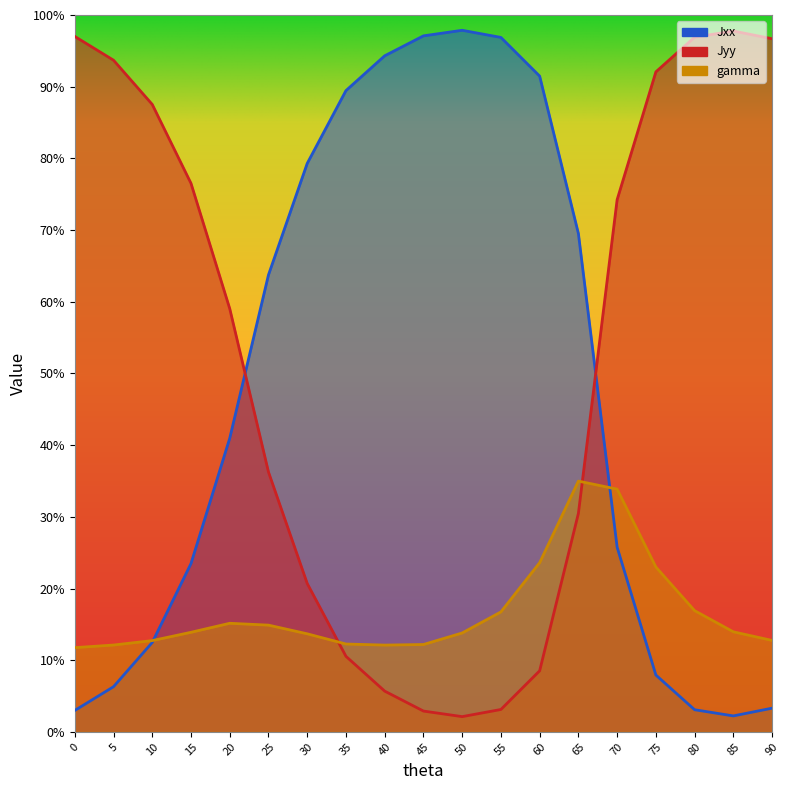

Rank the categories by Jyy value from lowest to highest.

50, 45, 55, 40, 60, 35, 30, 65, 25, 20, 70, 15, 10, 75, 5, 90, 80, 0, 85